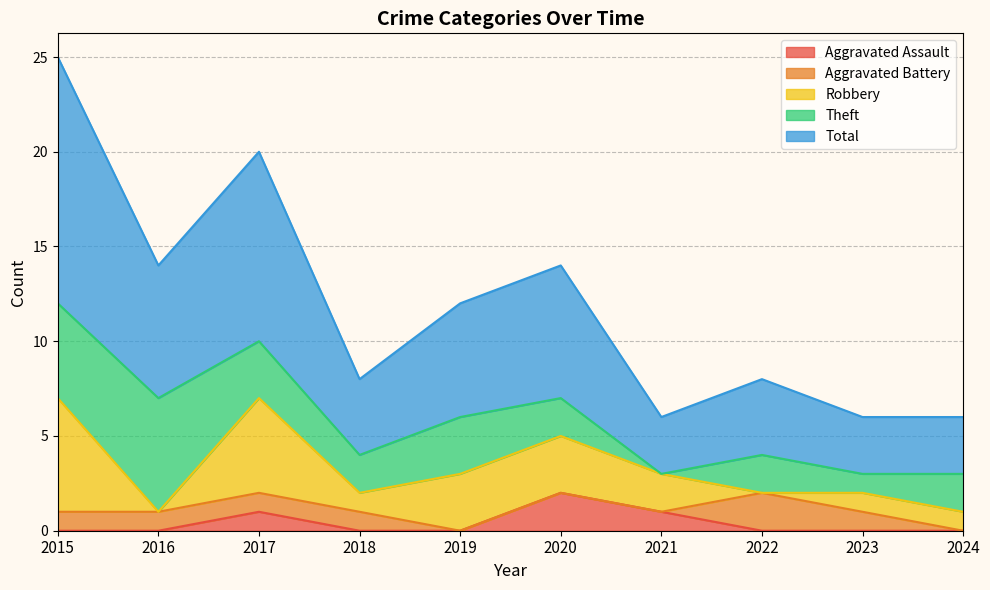

Which label corresponds to the largest value in the chart?

2015